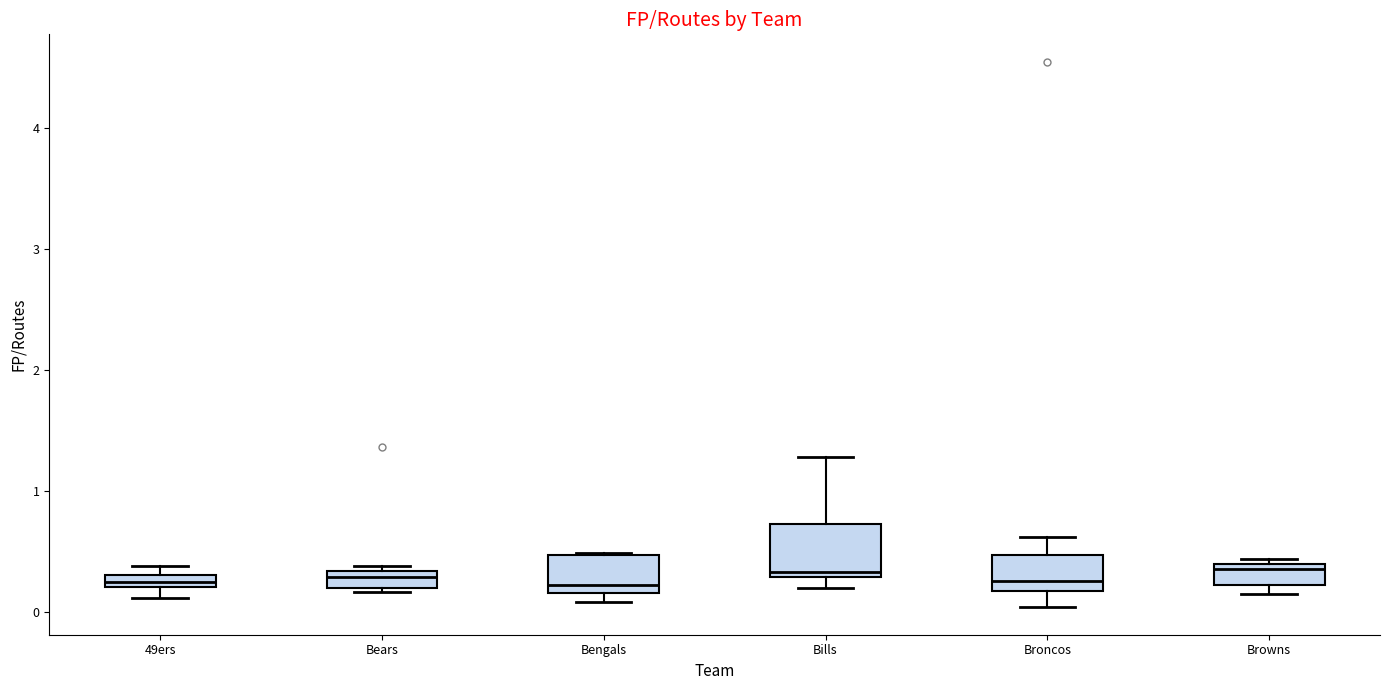

Which box is the tallest, from its lower edge to its upper edge?

Bills